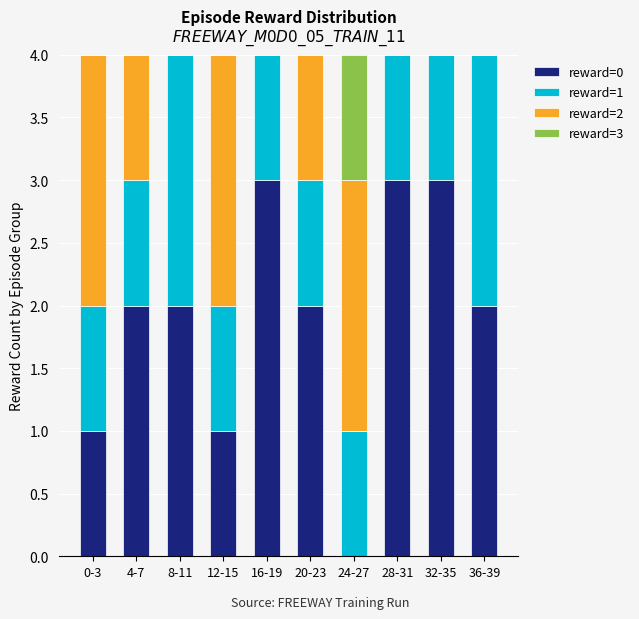

Is it true that reward=0 equals 2 at 20-23?

True